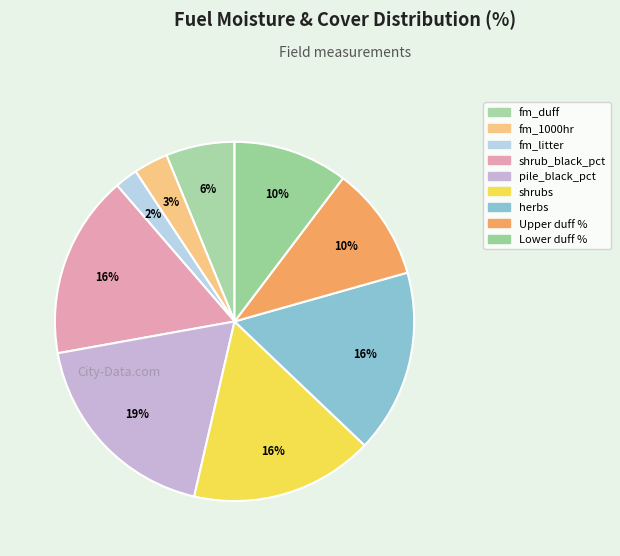

Rank the categories by value from lowest to highest.

fm_litter, fm_1000hr, fm_duff, Upper duff %, Lower duff %, shrub_black_pct, shrubs, herbs, pile_black_pct